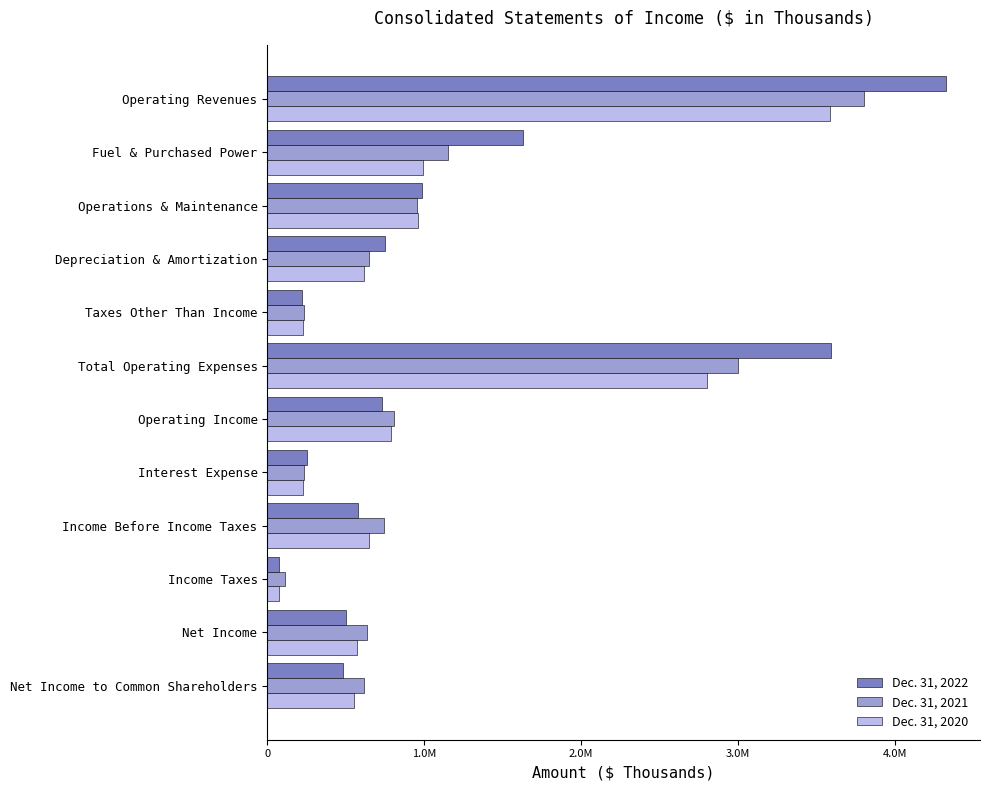

What are all the series names shown in the legend?

Dec. 31, 2022, Dec. 31, 2021, Dec. 31, 2020